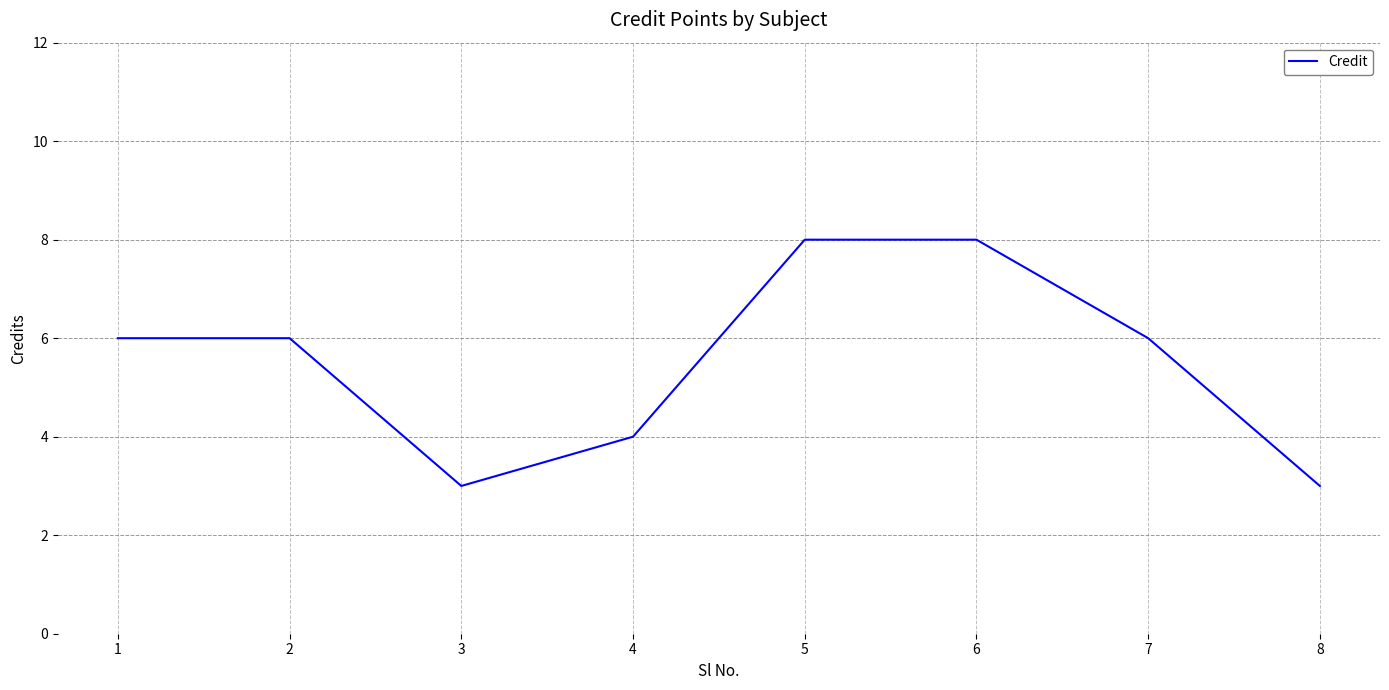

How many interior local valleys (lower than both neighbors) does the data have?

1